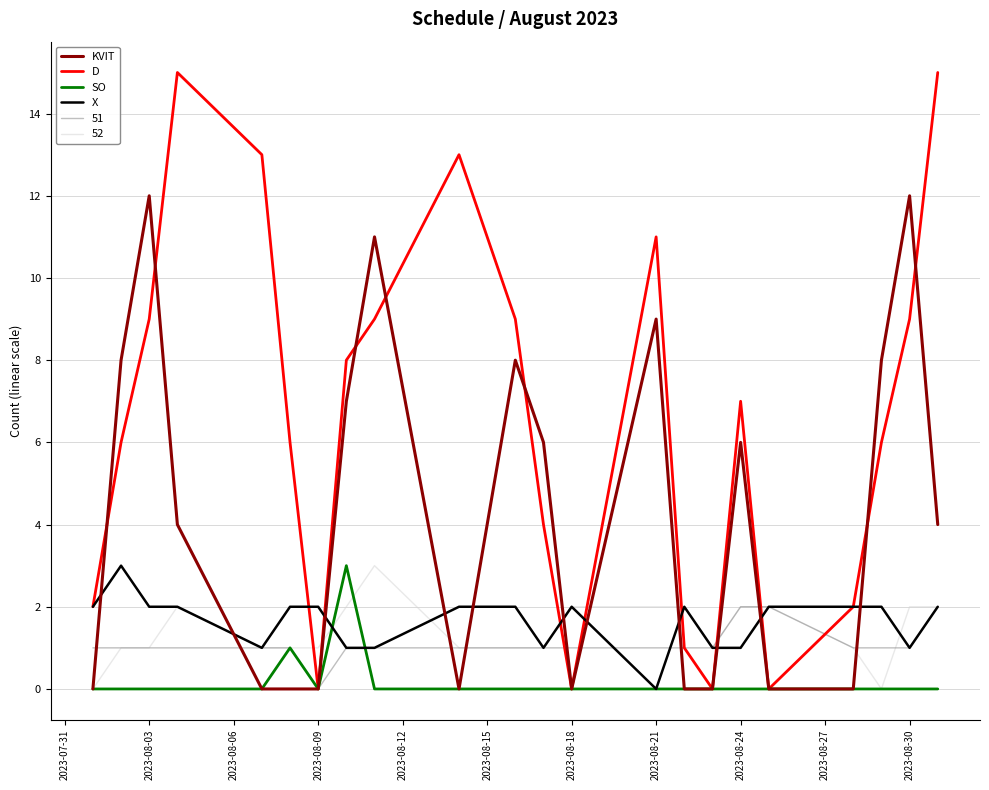

How many lines are shown in the chart?

6